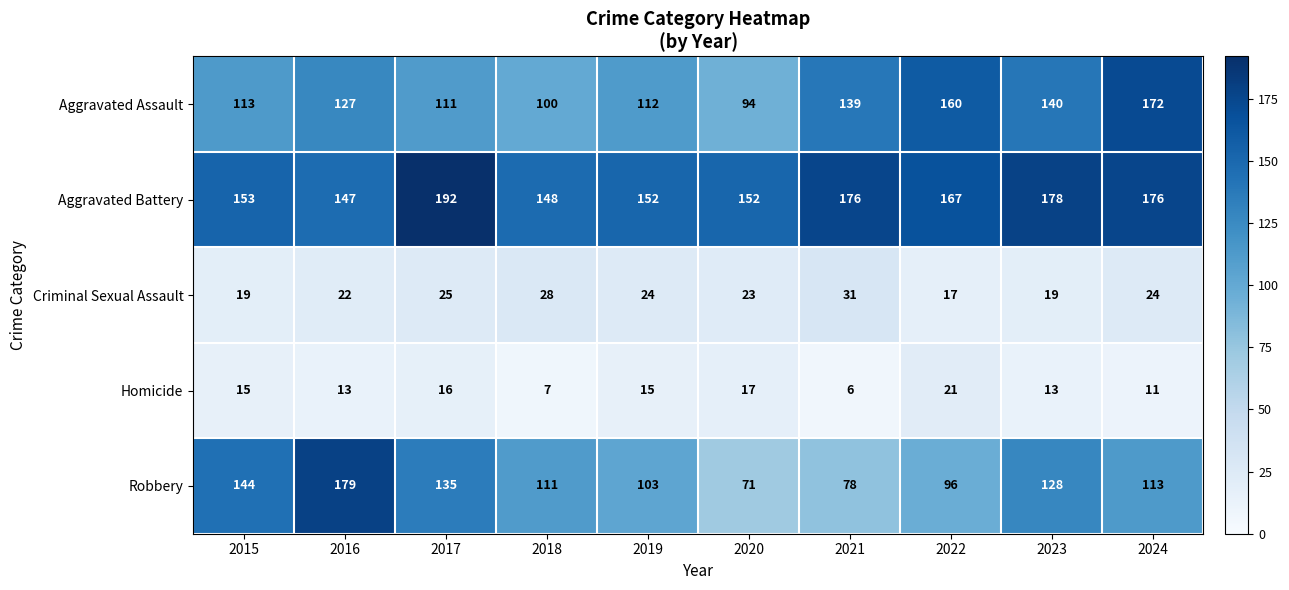

Between 2020 and 2022, which series saw the biggest shift?

Aggravated Assault